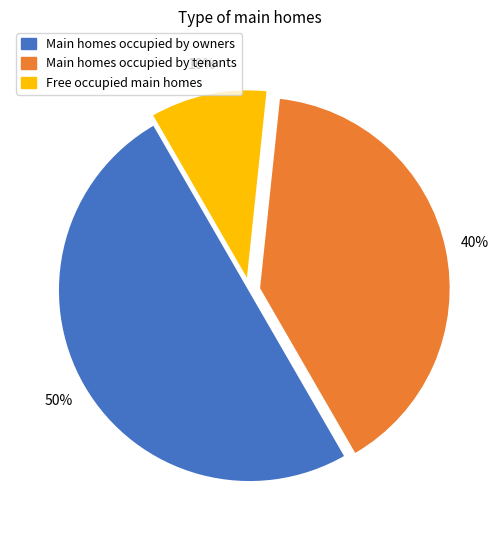

The Free occupied main homes slice represents 10% of the pie. True or false?

True